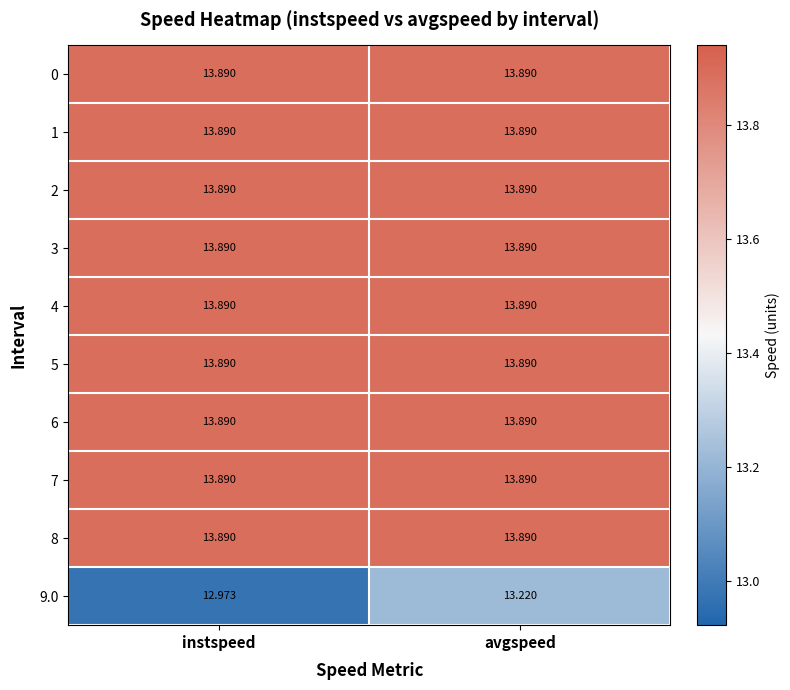

At which category does the chart reach its minimum across all series?

instspeed